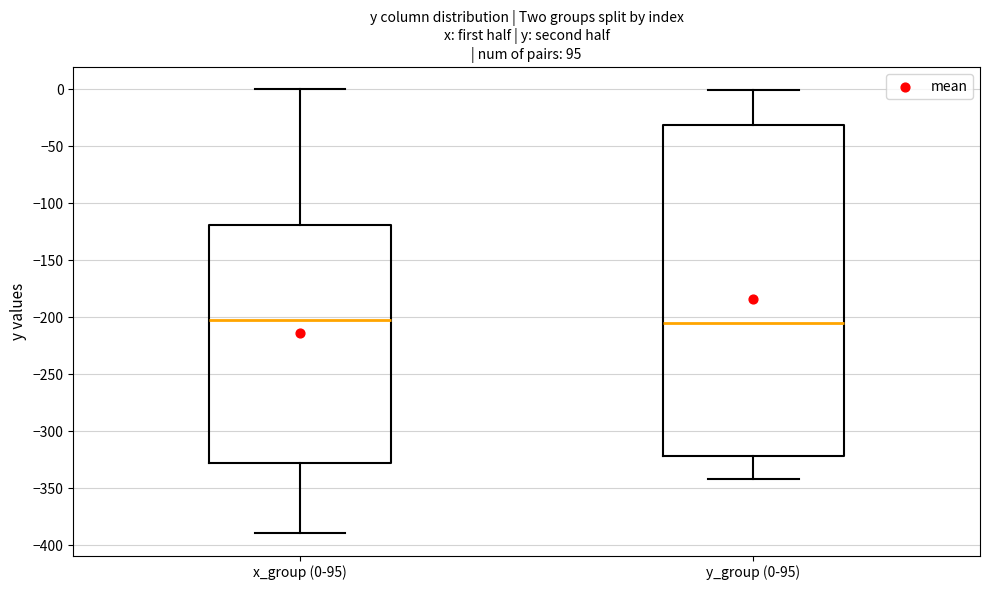

Which box is the tallest, from its lower edge to its upper edge?

y_group (0-95)